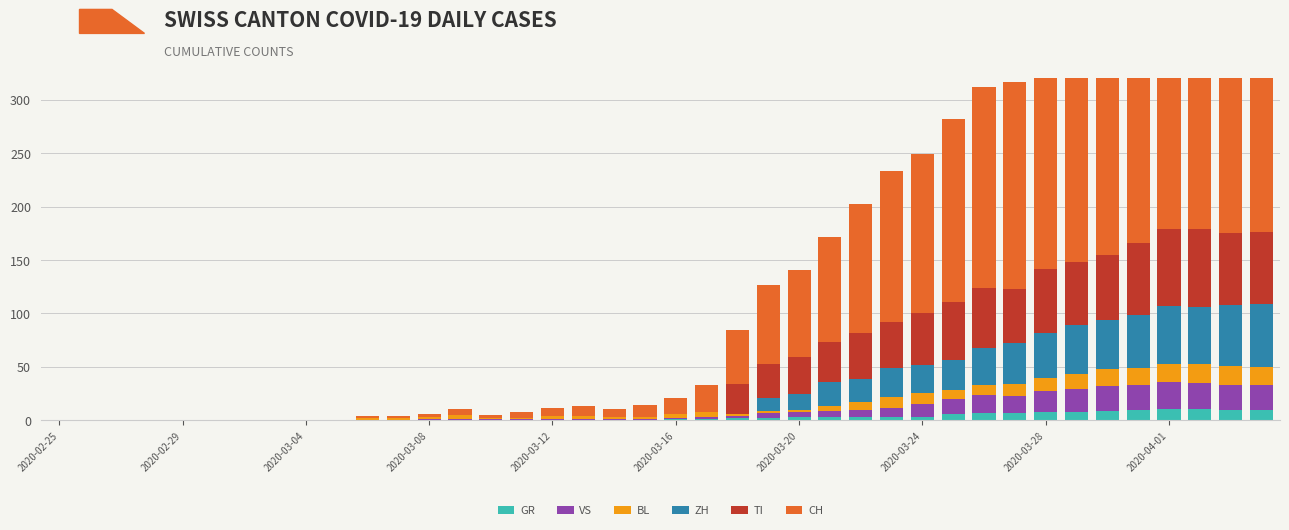

How many bars are there in total?

240